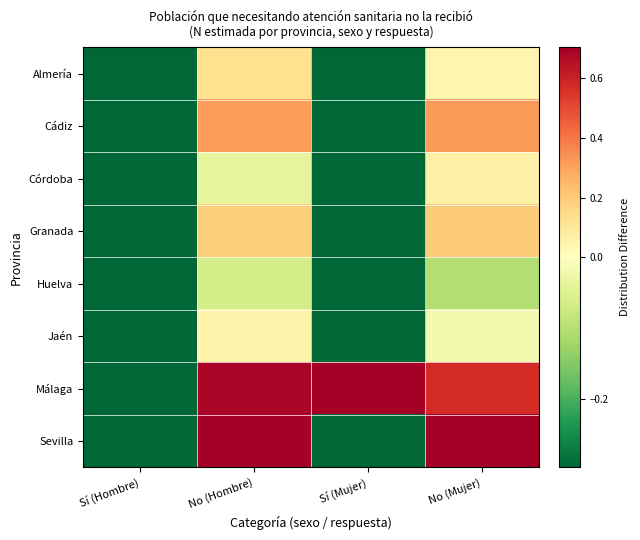

Which label corresponds to the largest value in the chart?

Sí (Mujer)